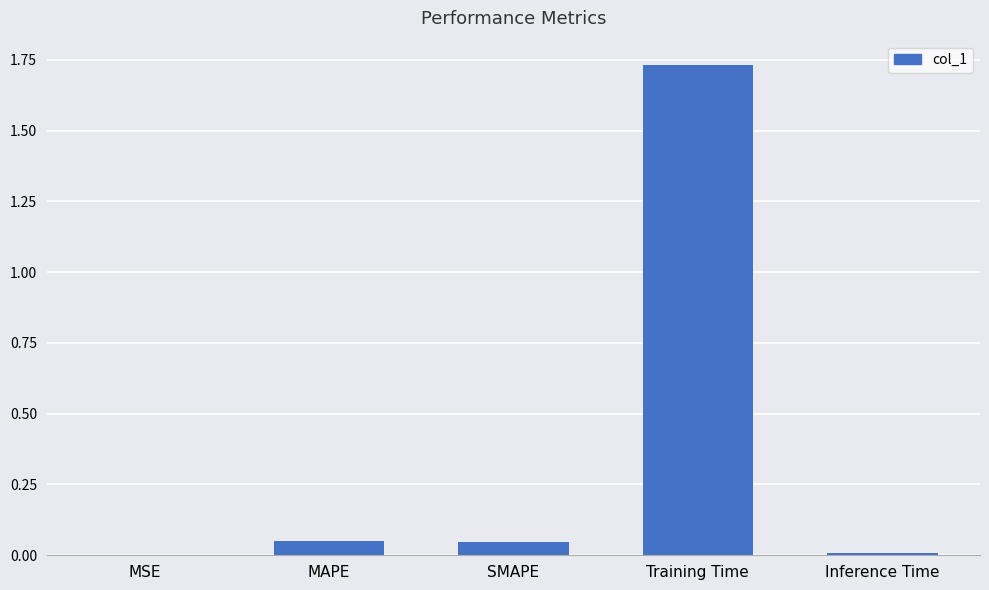

Which label corresponds to the largest value in the chart?

Training Time